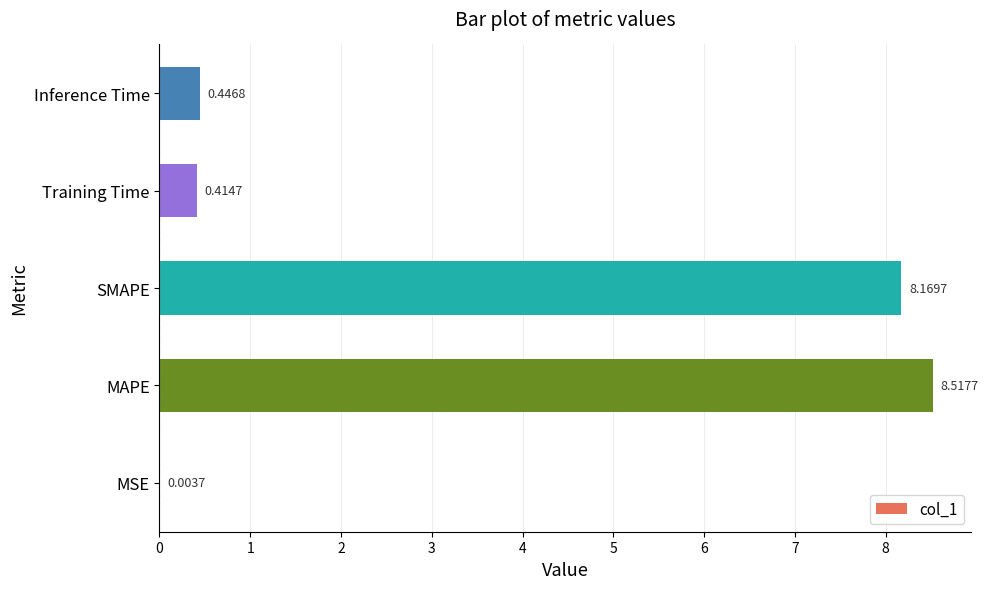

Where is the data nearest to the value 4?

Inference Time